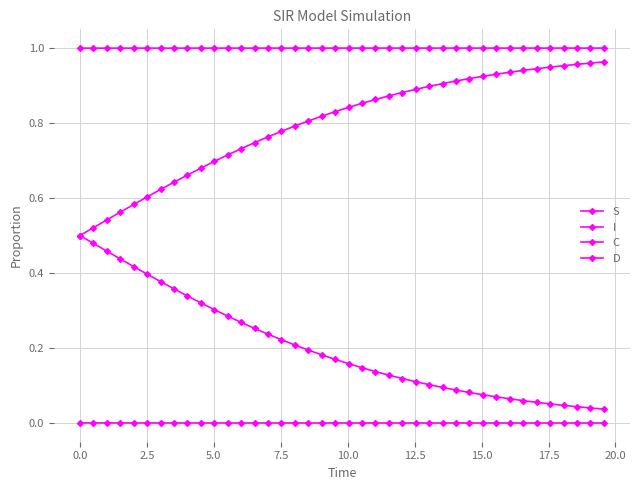

Does the chart have visible grid lines?

Yes